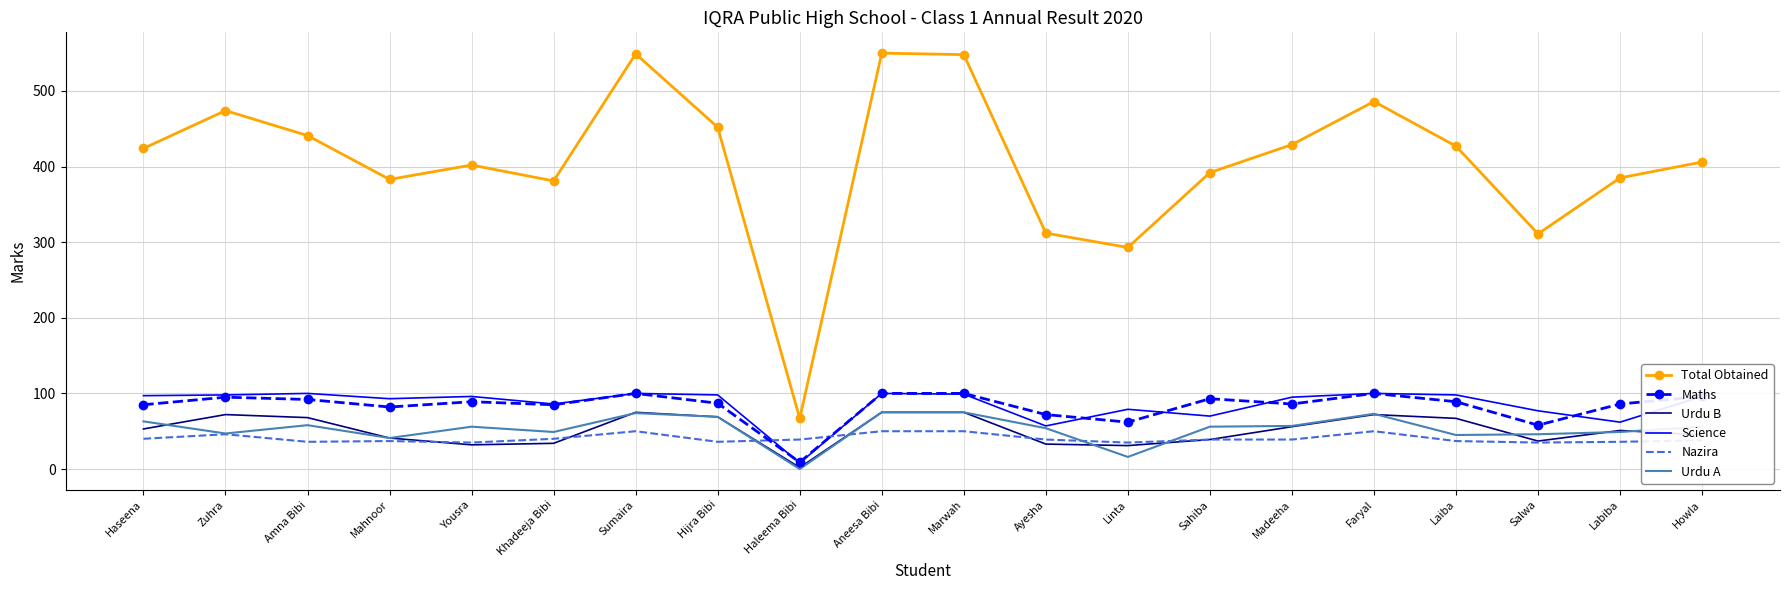

What position from the left is Madeeha?

15